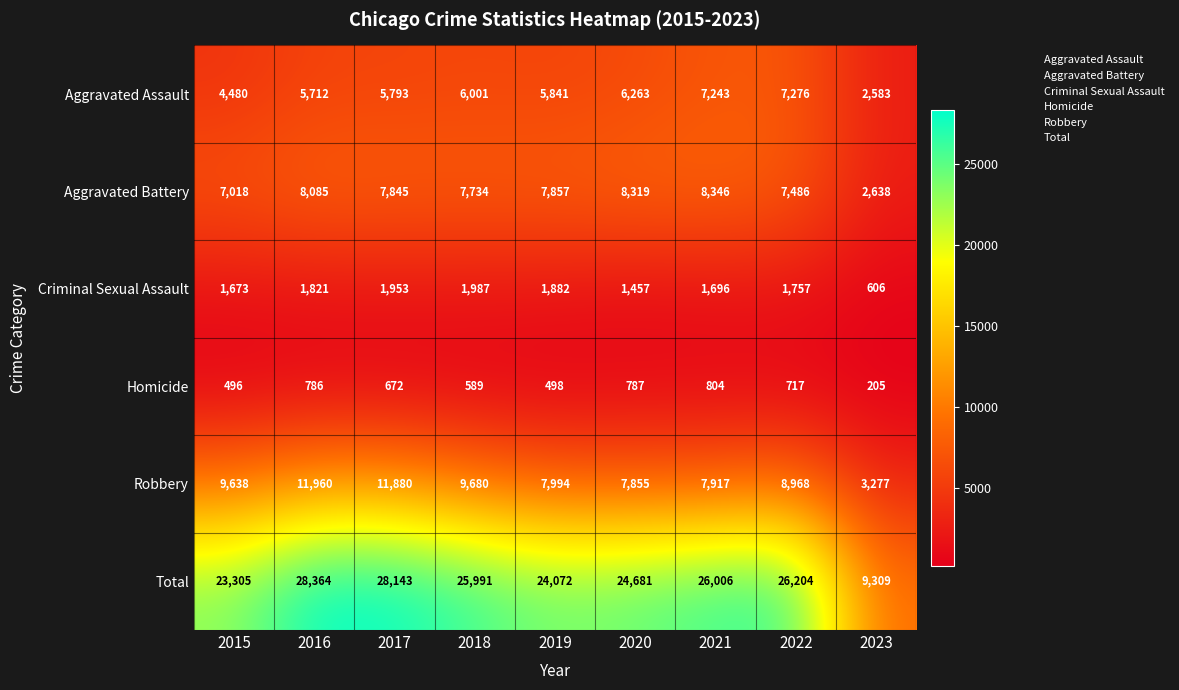

At how many categories does at least one series exceed 4031?

9